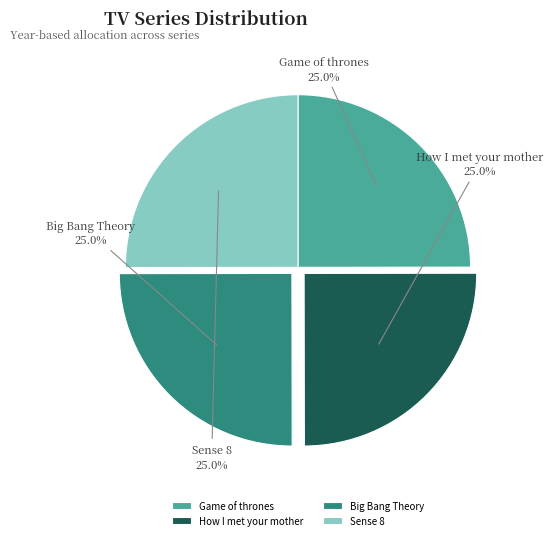

What is the ratio of the value at Sense 8 to the value at Game of thrones?

1.0